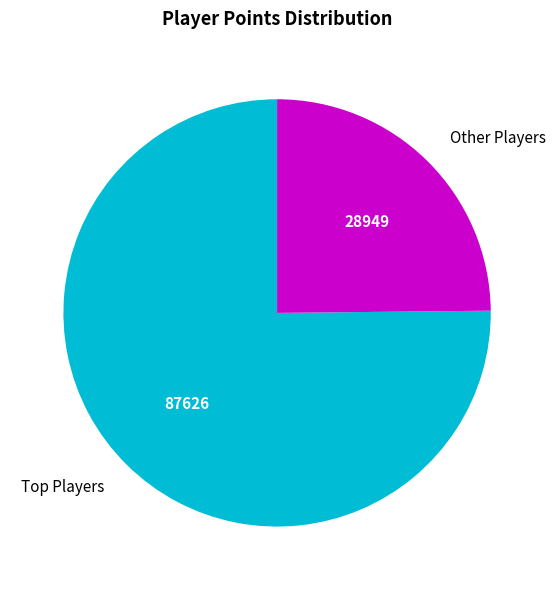

Which category has the biggest portion of the pie?

Top Players